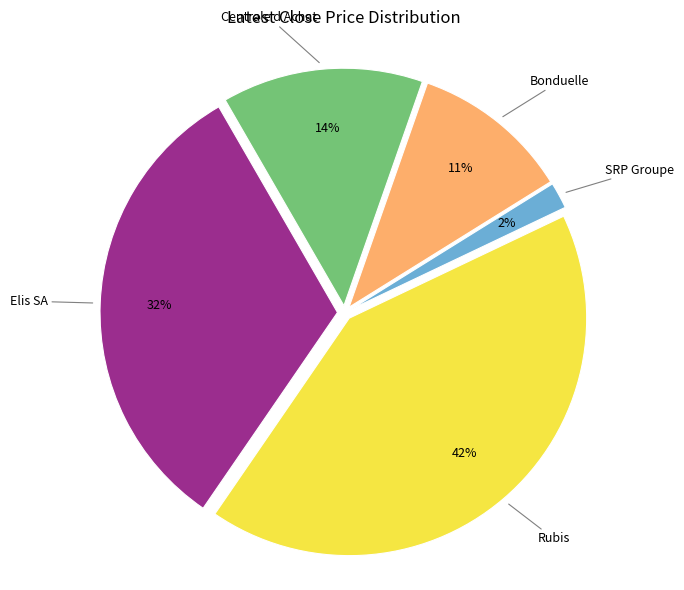

To the nearest percent, what is the average slice percentage?

20%